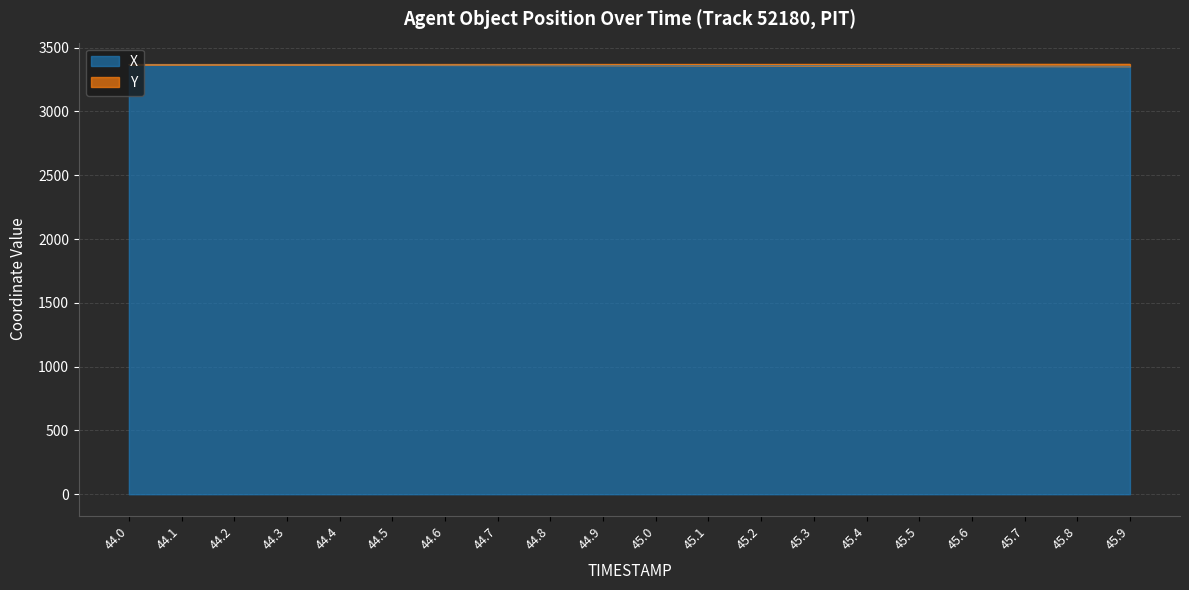

At which category is the sum across all series the highest?

44.0